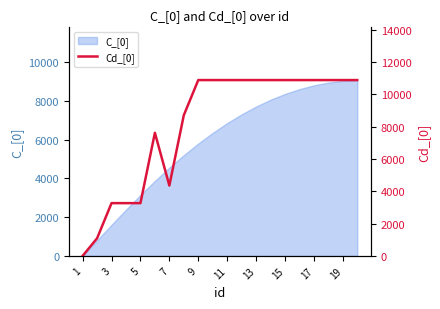

What is the maximum value for C_[0]?

9065.7